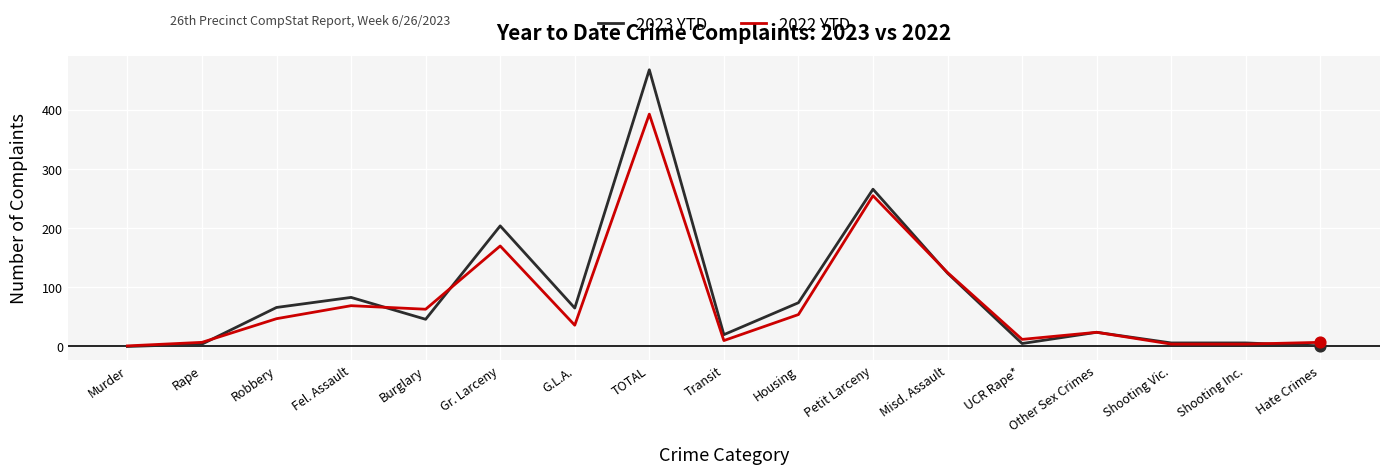

What is the total value across all series at Fel. Assault?

152